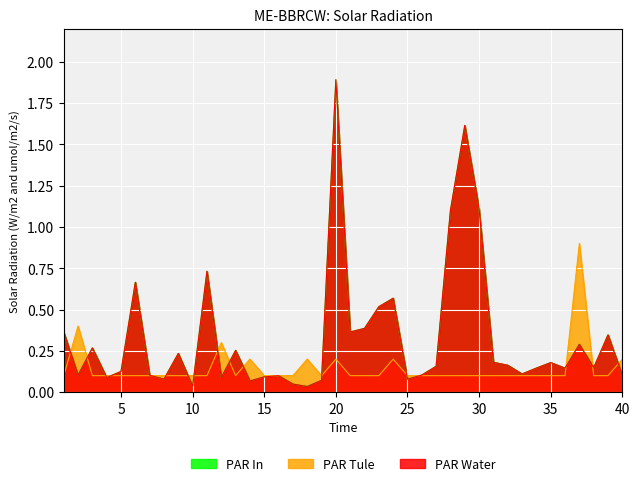

Does the chart display data point markers on the line(s)?

No